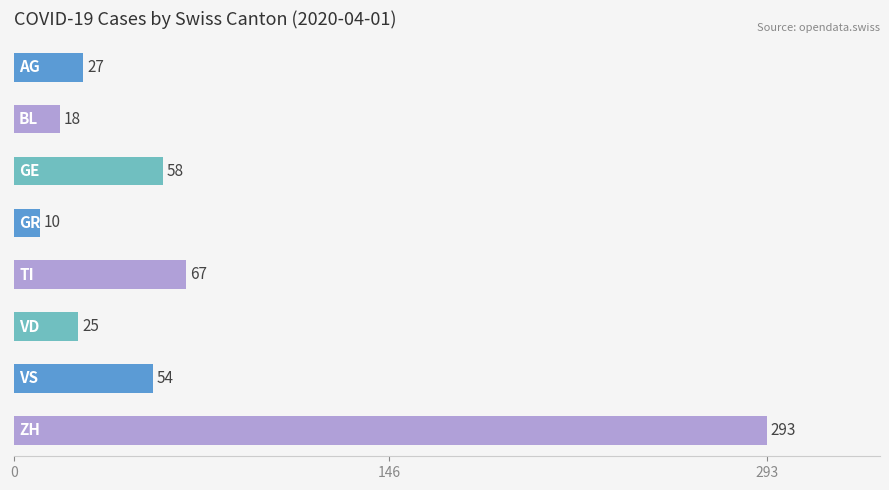

What is the greatest value displayed?

293